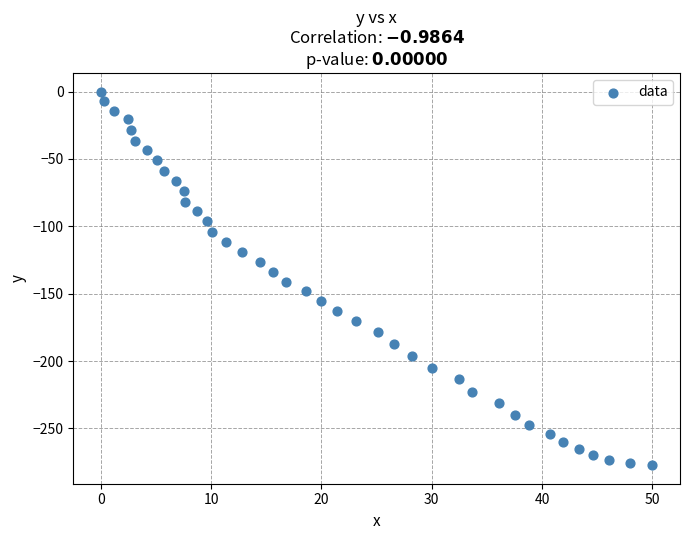

What is the range of X values (max minus min)?

50.0